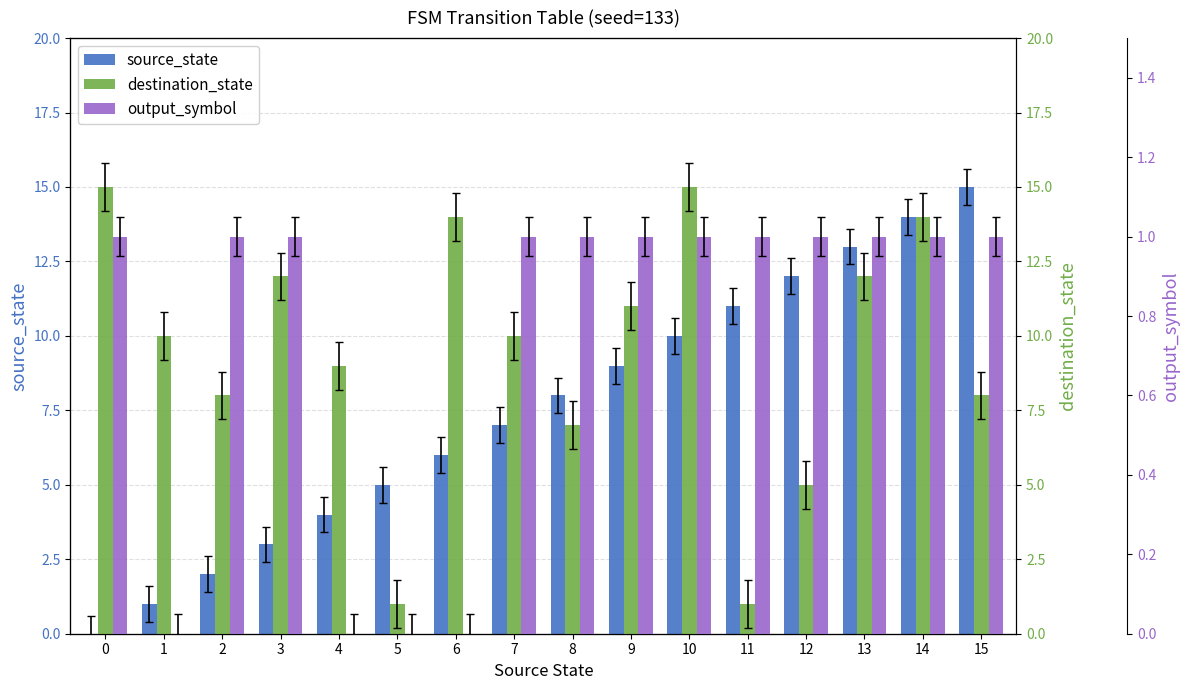

Is it true that source_state equals 10 at 15?

False